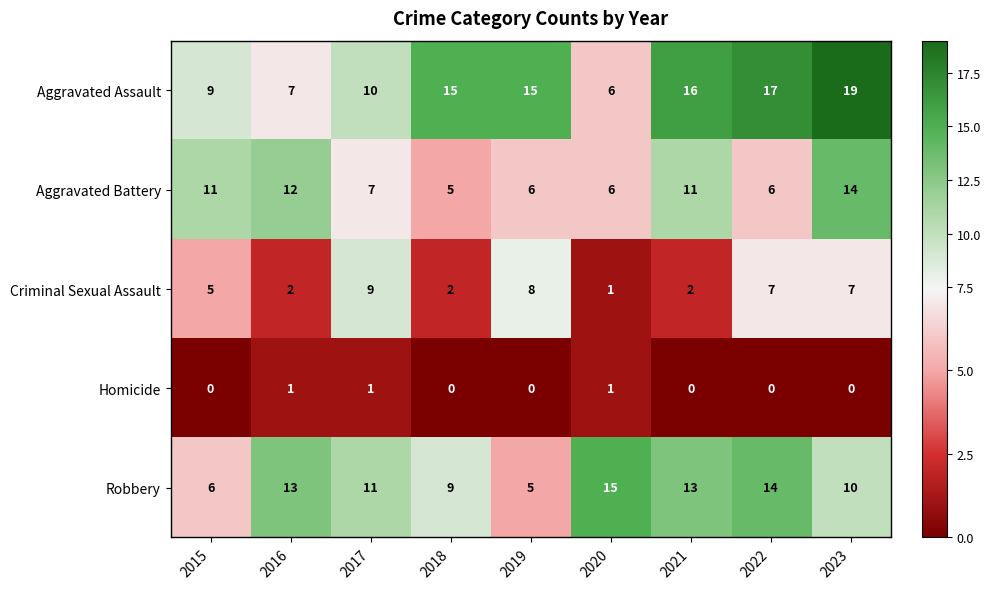

What is the average value of the Aggravated Assault series?

13